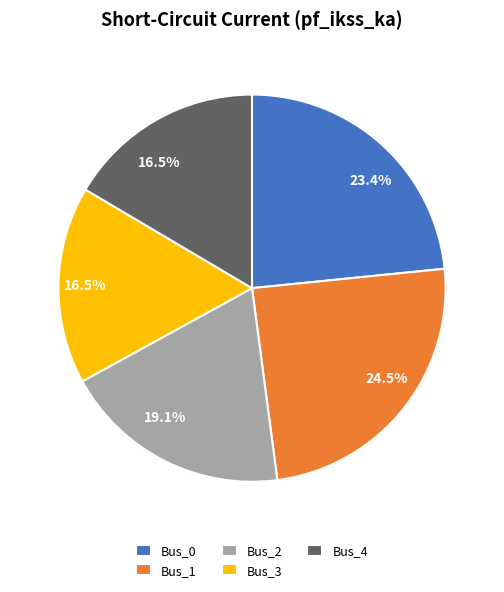

Is there a majority slice in this chart?

No